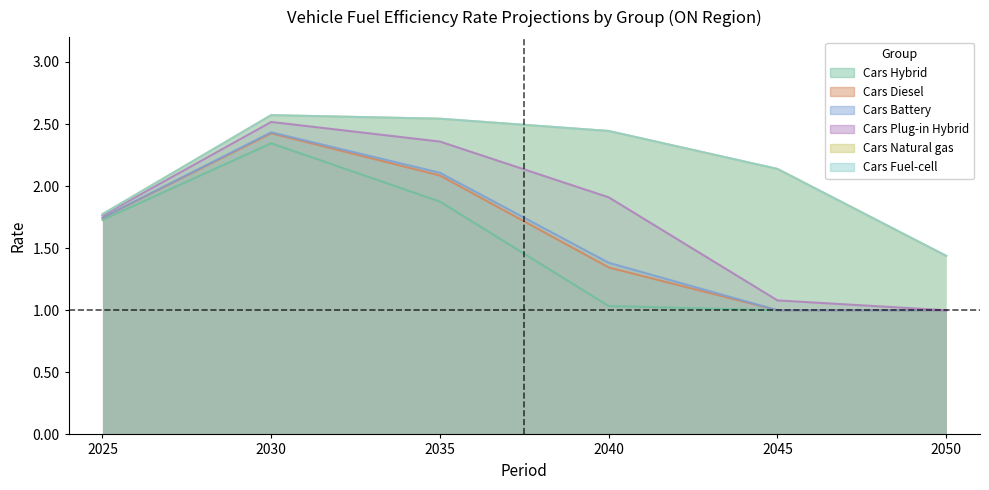

Does the chart have visible grid lines?

No